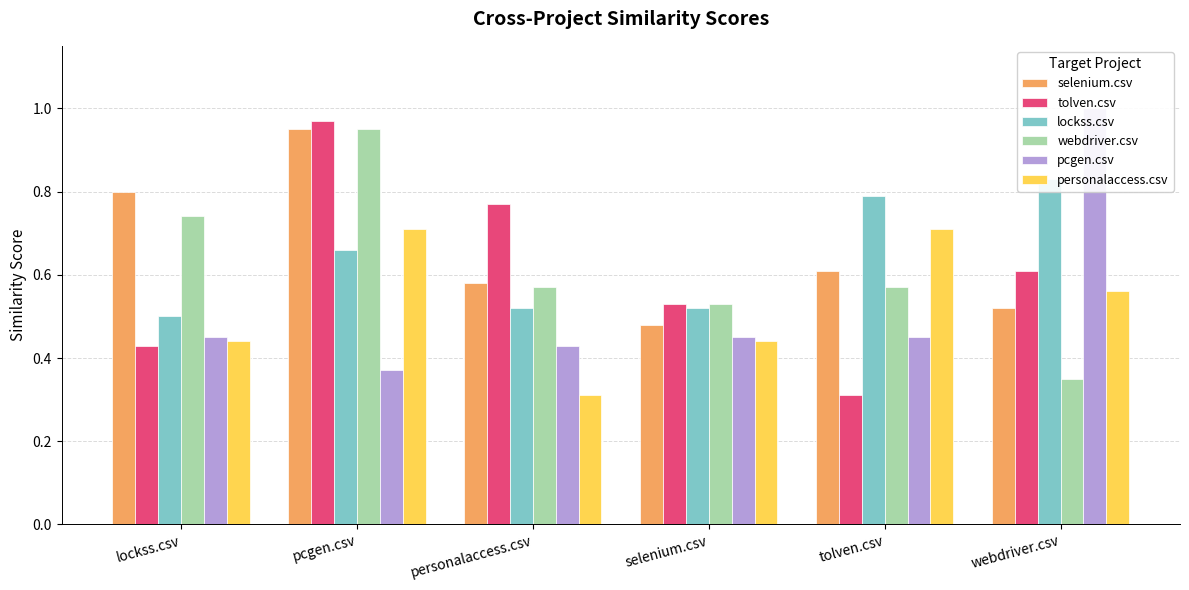

How many distinct data groups are displayed?

6